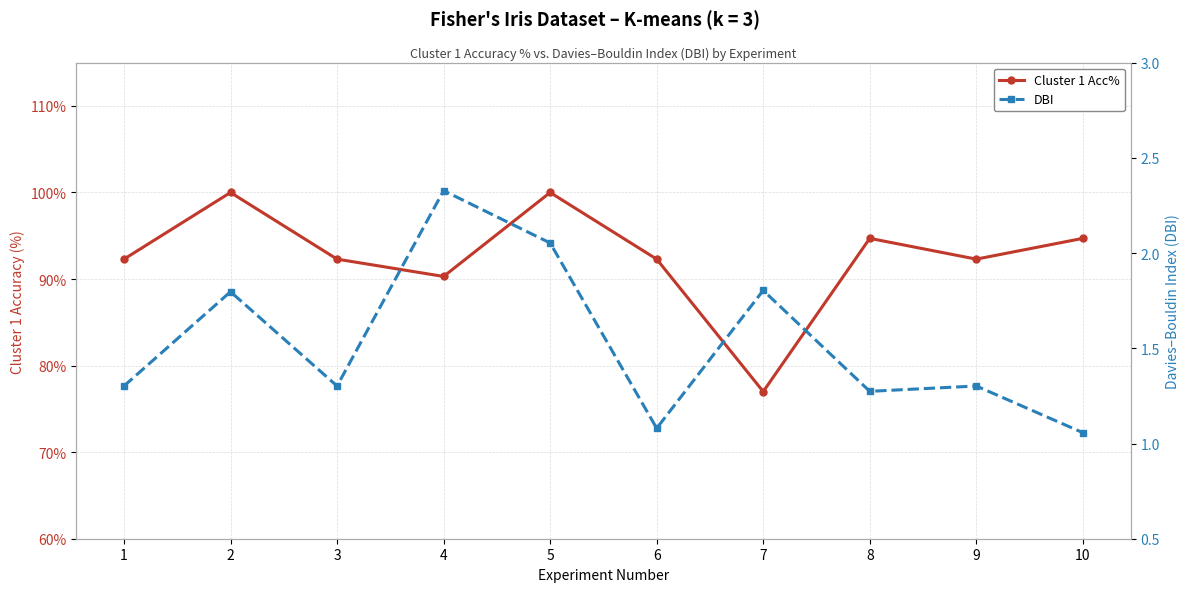

List the series in order of their peak value, highest first.

Cluster 1 Acc%, DBI